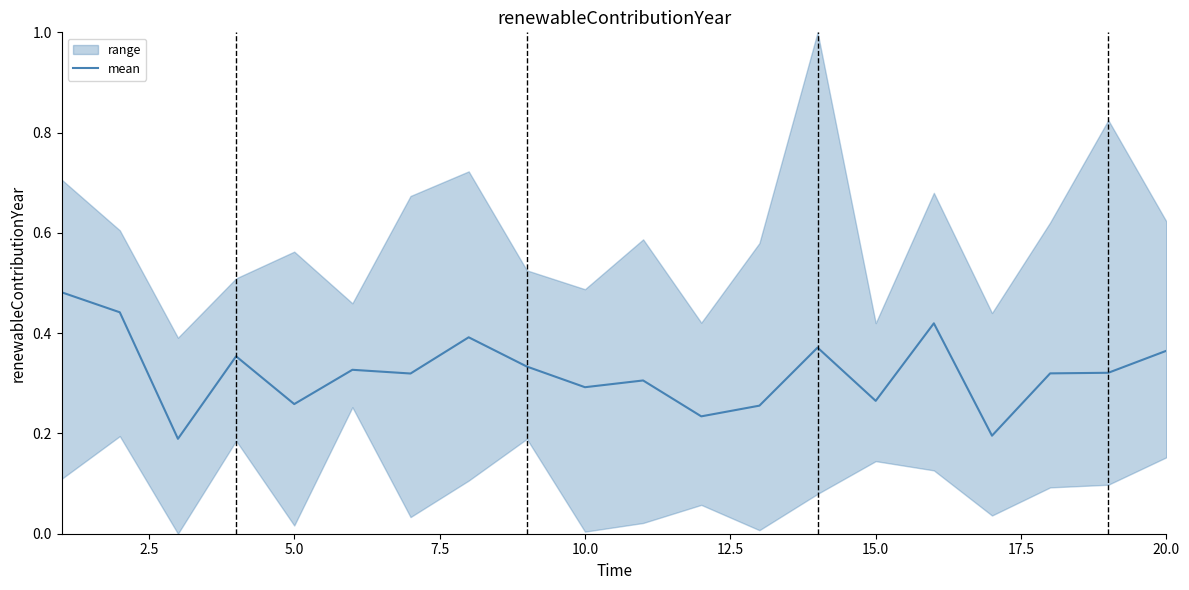

What is the average value?

0.3